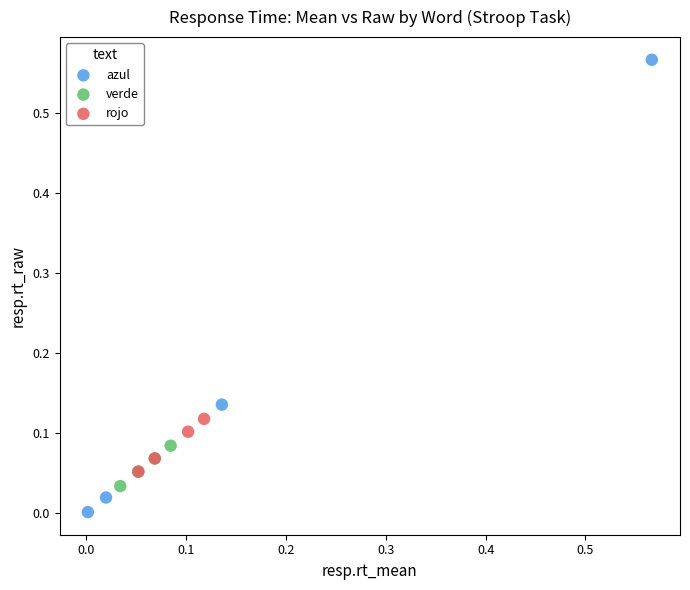

What are all the series names shown in the legend?

azul, verde, rojo